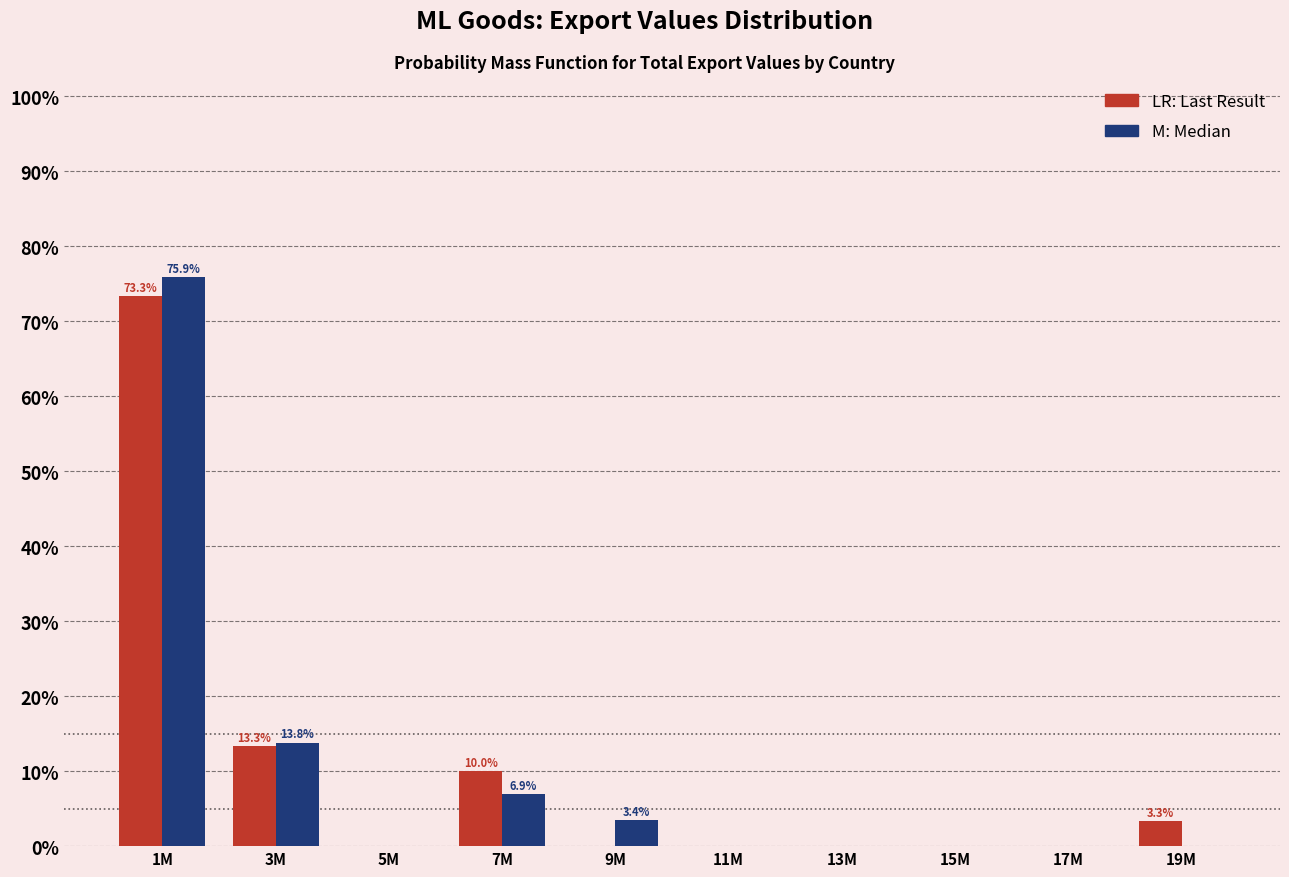

What is the greatest value displayed?

75.9